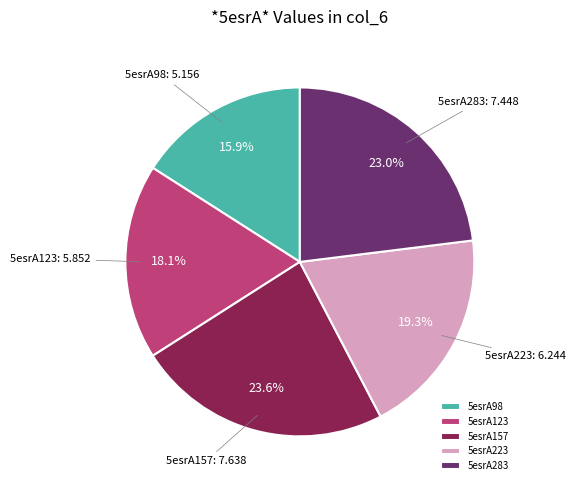

Does any single category account for the majority?

No